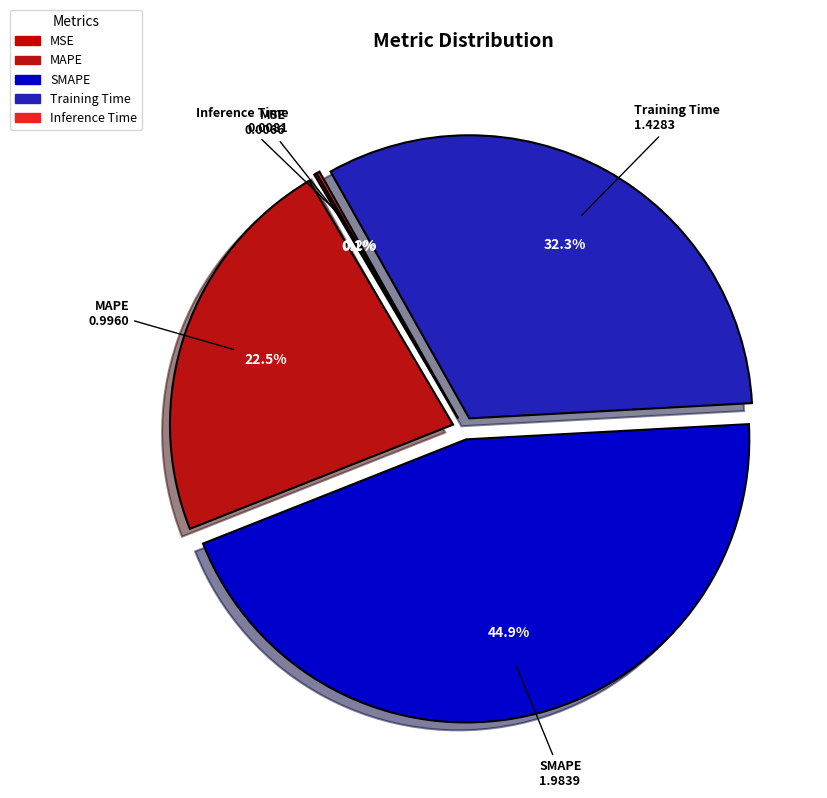

What percentage is the SMAPE slice, to the nearest percent?

45%